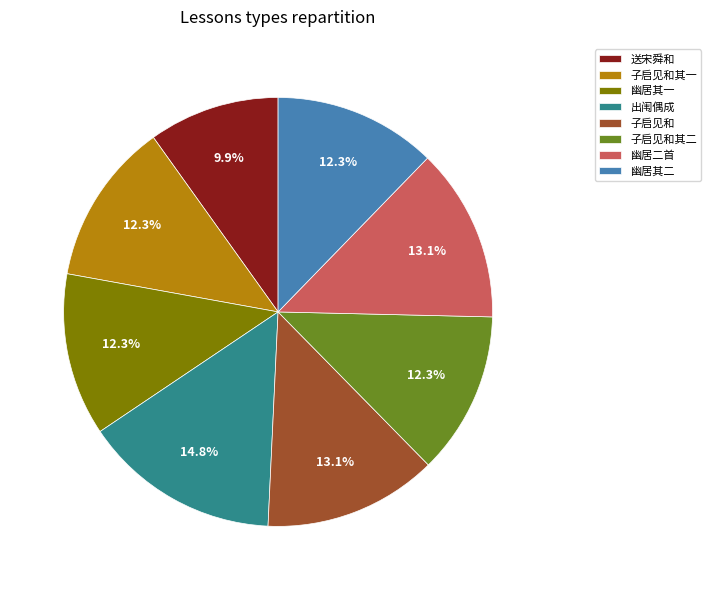

Which slice is the largest?

出闱偶成